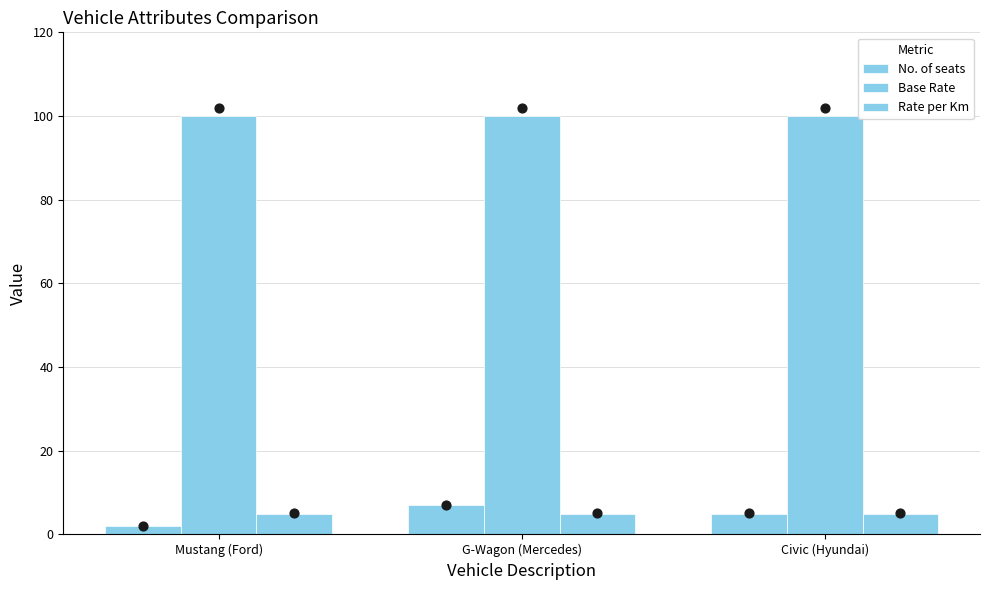

At which category is the sum across all series the highest?

G-Wagon (Mercedes)